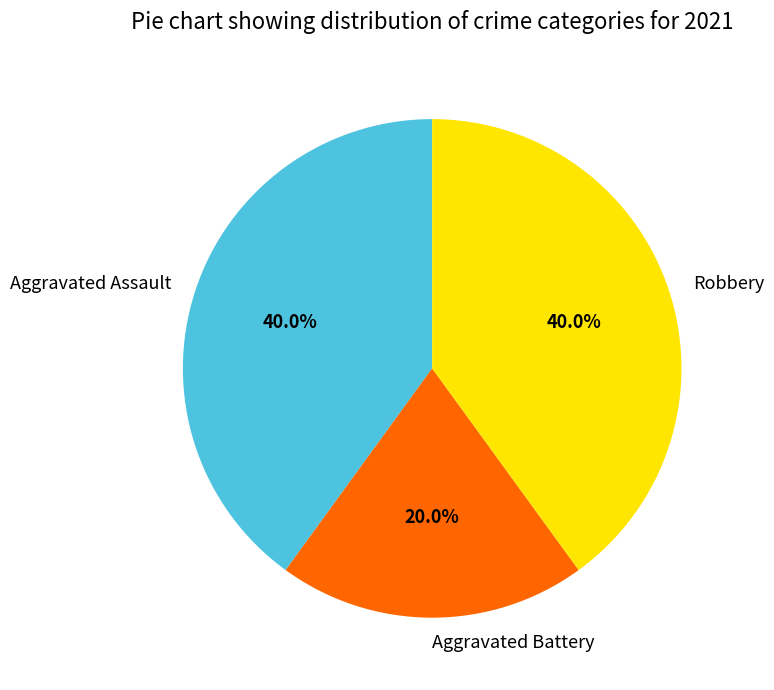

To the nearest percent, what portion does Aggravated Battery represent?

20%